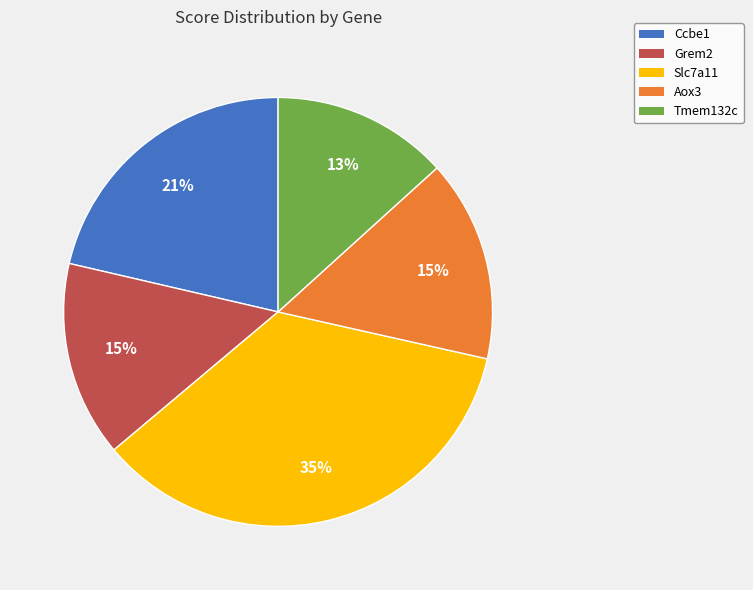

True or false: Ccbe1 accounts for 21% of the total.

True